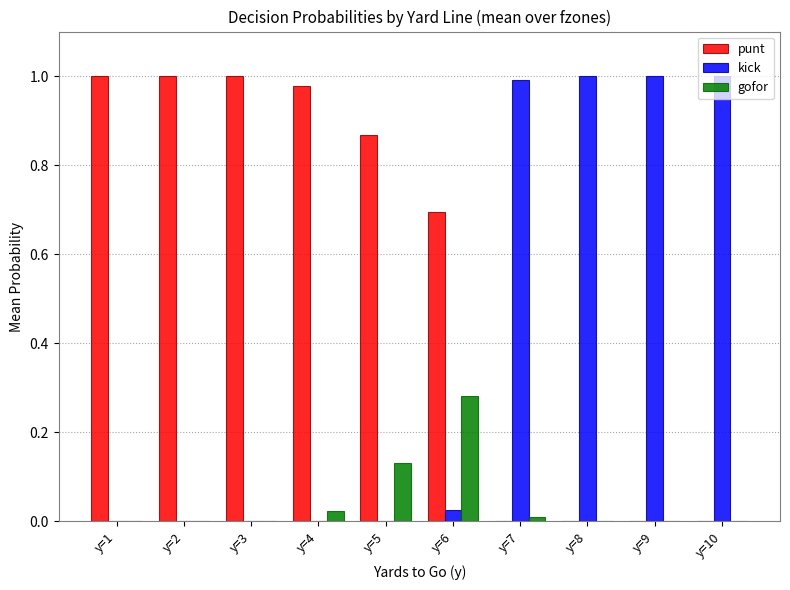

True or false: kick has a value of 1.0 at y=9.

True